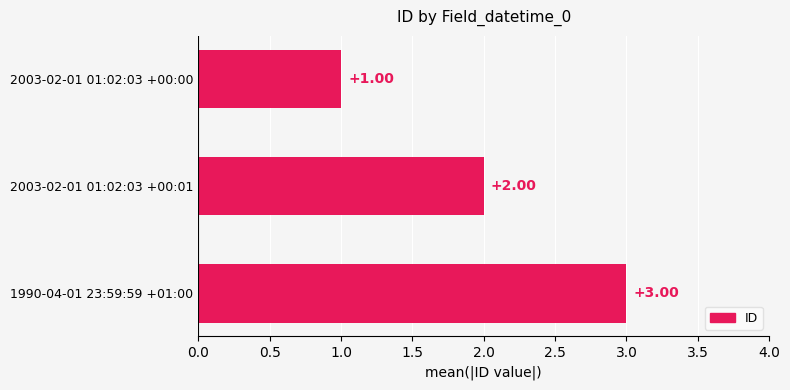

Count the number of data series in this chart.

1